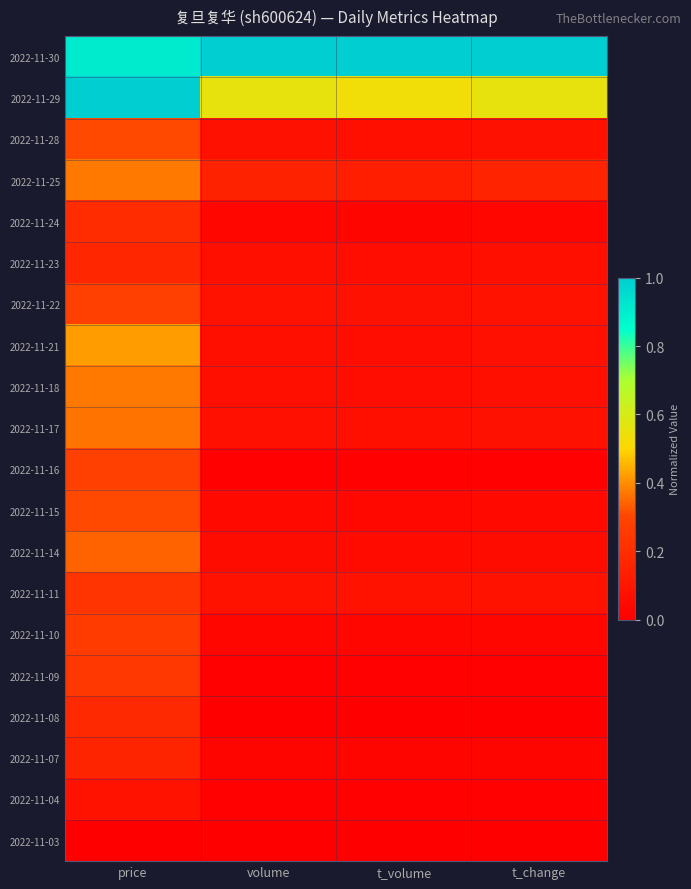

Reading right to left, what are all the values shown in this chart?

2022-11-03: t_change=0.0	t_volume=0.0	volume=0.0	price=0.0
2022-11-04: t_change=0.0	t_volume=0.0	volume=0.0	price=0.1
2022-11-07: t_change=0.0	t_volume=0.0	volume=0.0	price=0.2
2022-11-08: t_change=0.0	t_volume=0.0	volume=0.0	price=0.2
2022-11-09: t_change=0.0	t_volume=0.0	volume=0.0	price=0.2
2022-11-10: t_change=0.0	t_volume=0.0	volume=0.0	price=0.3
2022-11-11: t_change=0.1	t_volume=0.1	volume=0.1	price=0.2
2022-11-14: t_change=0.1	t_volume=0.1	volume=0.1	price=0.3
2022-11-15: t_change=0.0	t_volume=0.0	volume=0.0	price=0.3
2022-11-16: t_change=0.0	t_volume=0.0	volume=0.0	price=0.3
2022-11-17: t_change=0.1	t_volume=0.1	volume=0.1	price=0.4
2022-11-18: t_change=0.1	t_volume=0.1	volume=0.1	price=0.4
2022-11-21: t_change=0.1	t_volume=0.1	volume=0.1	price=0.4
2022-11-22: t_change=0.1	t_volume=0.1	volume=0.1	price=0.3
2022-11-23: t_change=0.1	t_volume=0.1	volume=0.1	price=0.2
2022-11-24: t_change=0.0	t_volume=0.0	volume=0.0	price=0.2
2022-11-25: t_change=0.2	t_volume=0.1	volume=0.2	price=0.4
2022-11-28: t_change=0.1	t_volume=0.1	volume=0.1	price=0.3
2022-11-29: t_change=0.6	t_volume=0.5	volume=0.6	price=1.0
2022-11-30: t_change=1.0	t_volume=1.0	volume=1.0	price=0.9